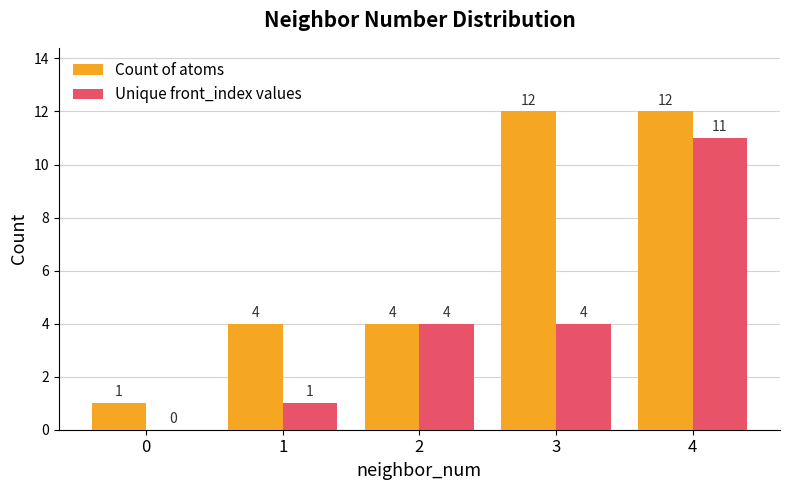

True or false: Unique front_index values has a value of 6 at 0.

False